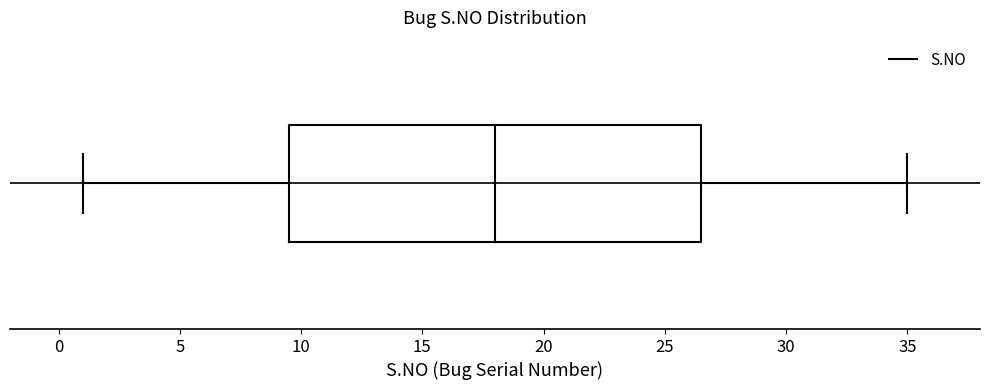

Read this box plot against the x-axis: the position of the median line, the range covered by the box, and the ends of both whiskers. The values are not printed on the chart, so give them approximately, as read against the axis.

median 18.0, box 9.5 to 26.5, whiskers 1.0 to 35.0